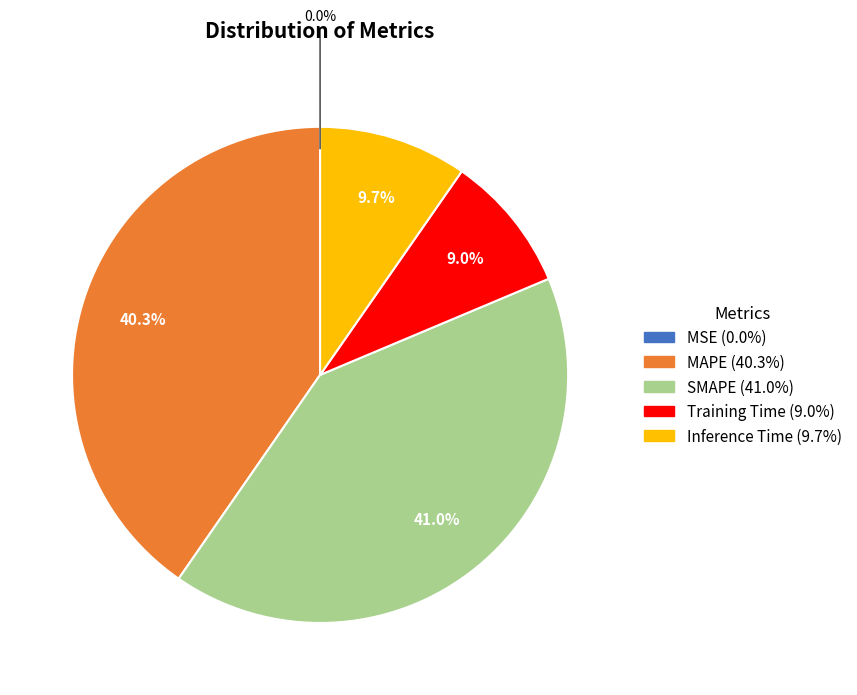

To the nearest percent, what is the average slice percentage?

20%